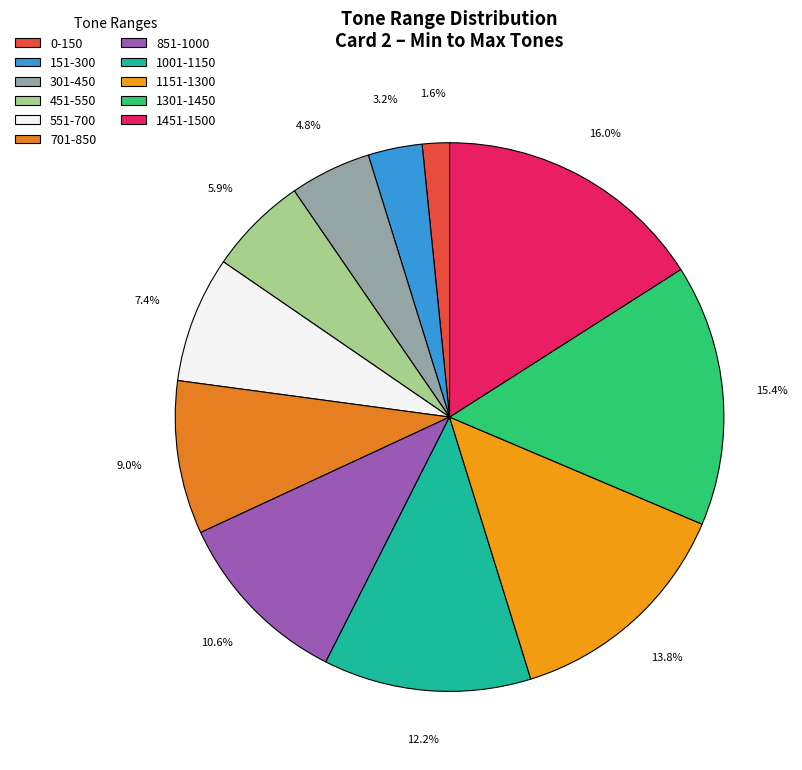

To the nearest percent, what is the difference between the 551-700 and 301-450 slice percentages?

3%